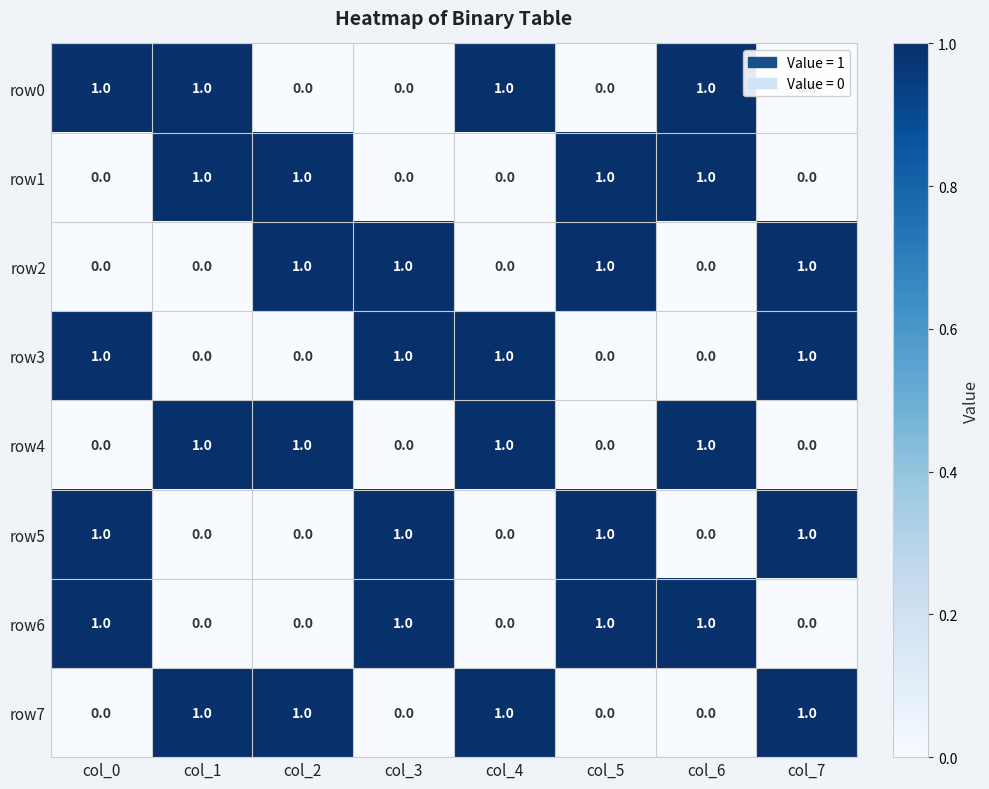

Is it true that row6 equals 1 at col_0?

True